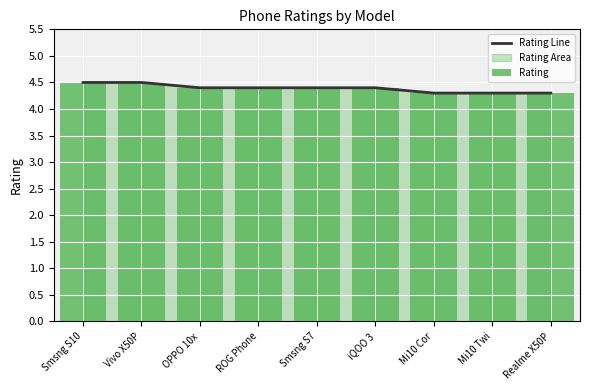

The value of Rating at Realme X50P is 6.2. True or false?

False